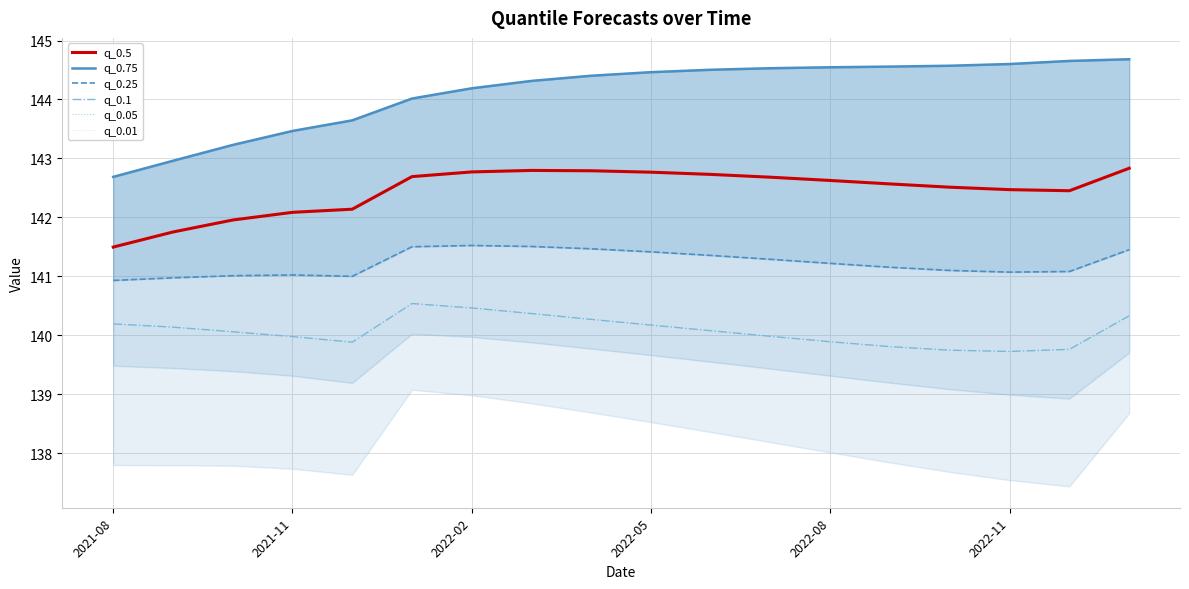

True or false: q_0.05 and q_0.1 cross at least once.

False